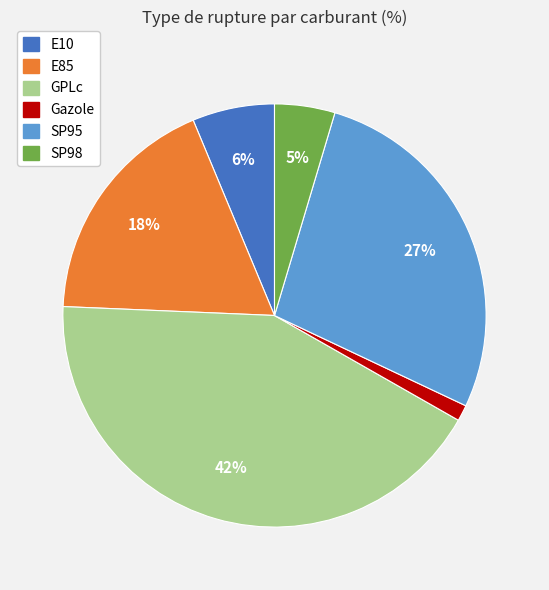

Approximately how many times larger is the value at SP95 compared to GPLc?

0.6